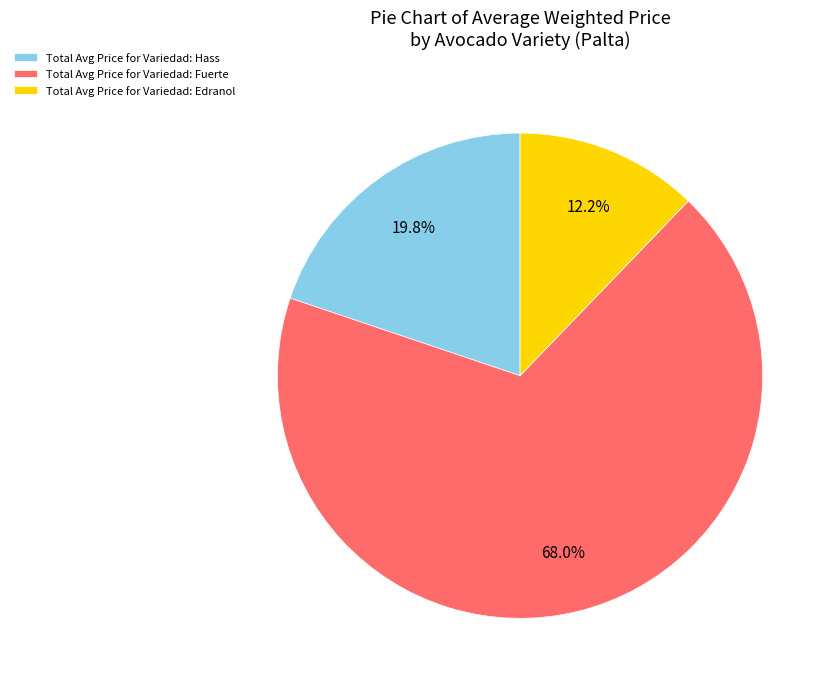

How much of the chart is everything except Total Avg Price for Variedad: Fuerte?

32.0%